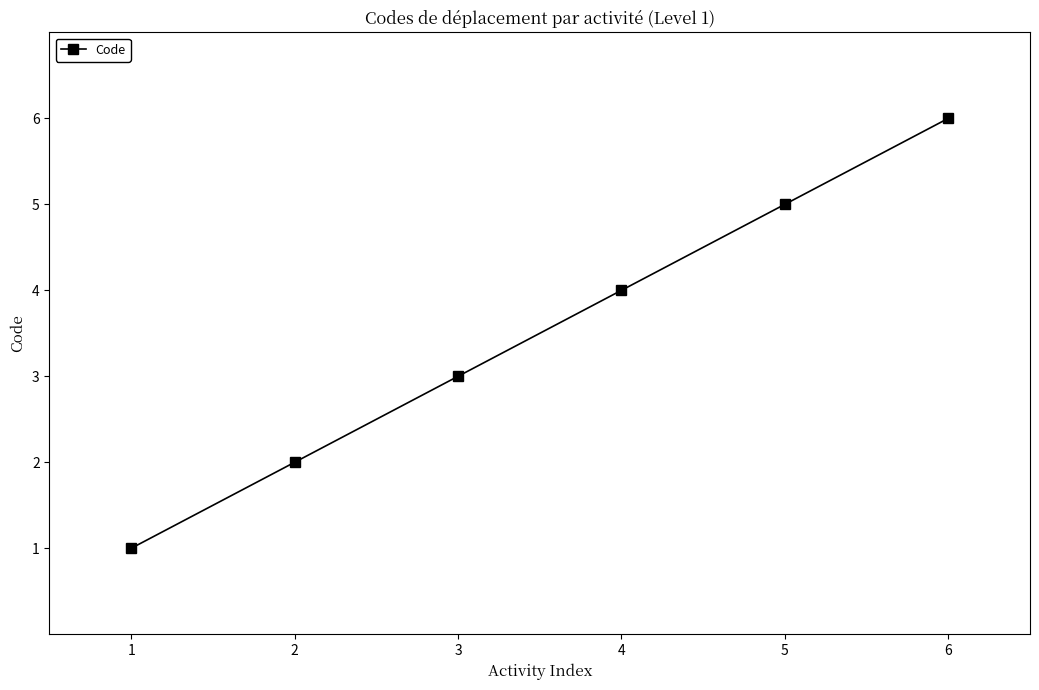

What is the change in value from 2 to 4?

+2